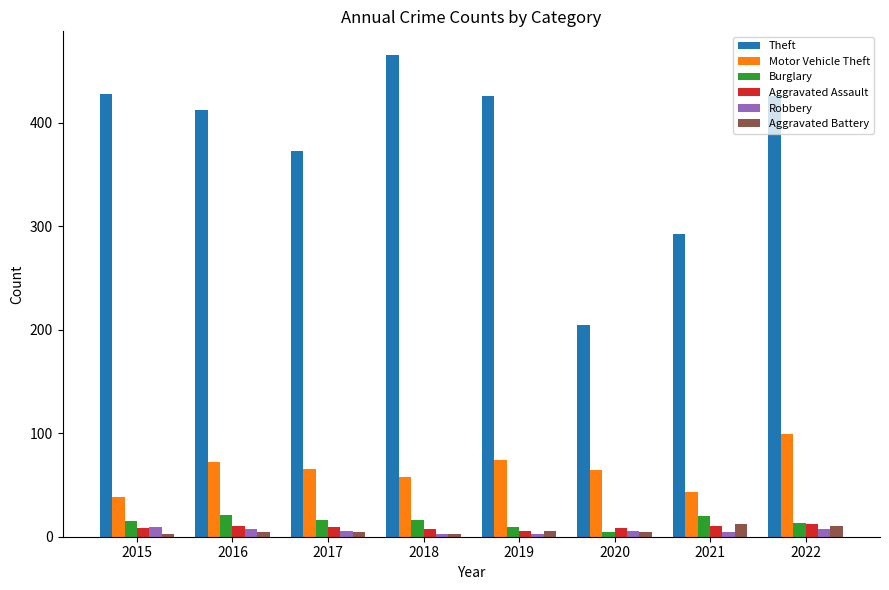

How many data points in Burglary are less than 16?

4